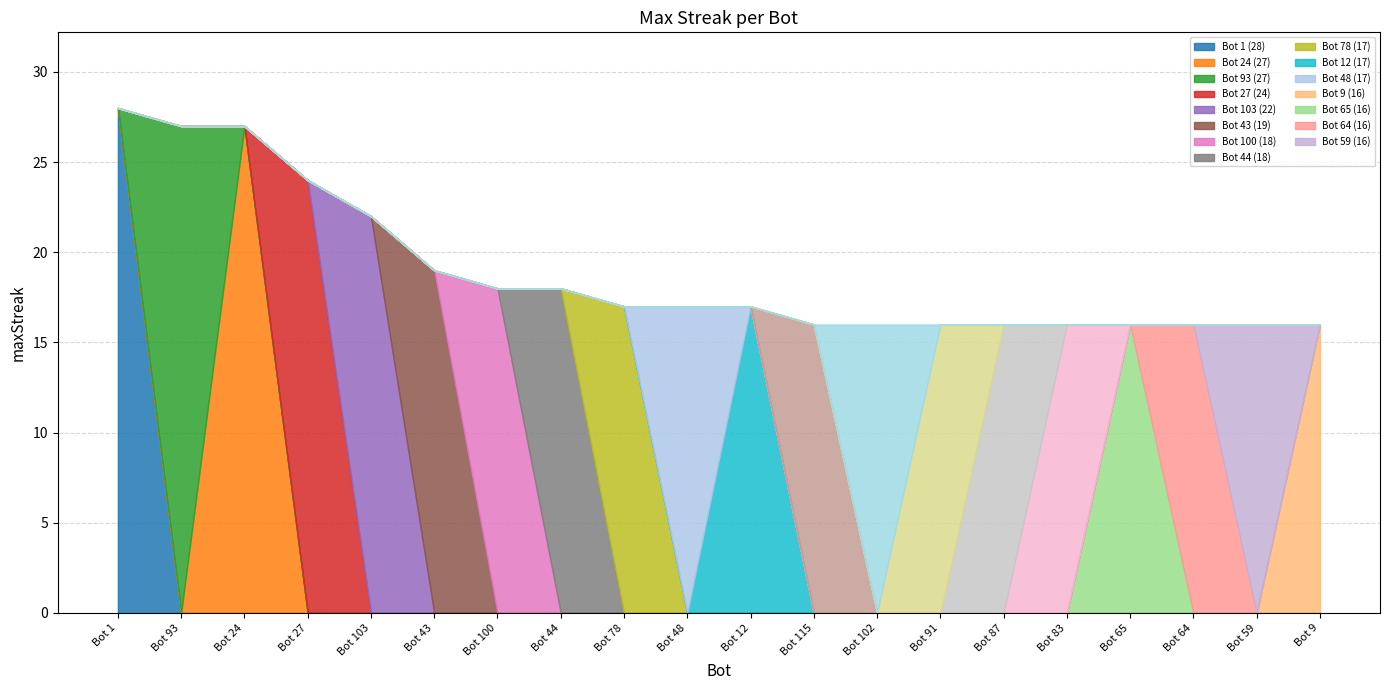

Rank the categories by value from highest to lowest.

1, 93, 24, 27, 103, 43, 100, 44, 78, 48, 12, 115, 102, 91, 87, 83, 65, 64, 59, 9